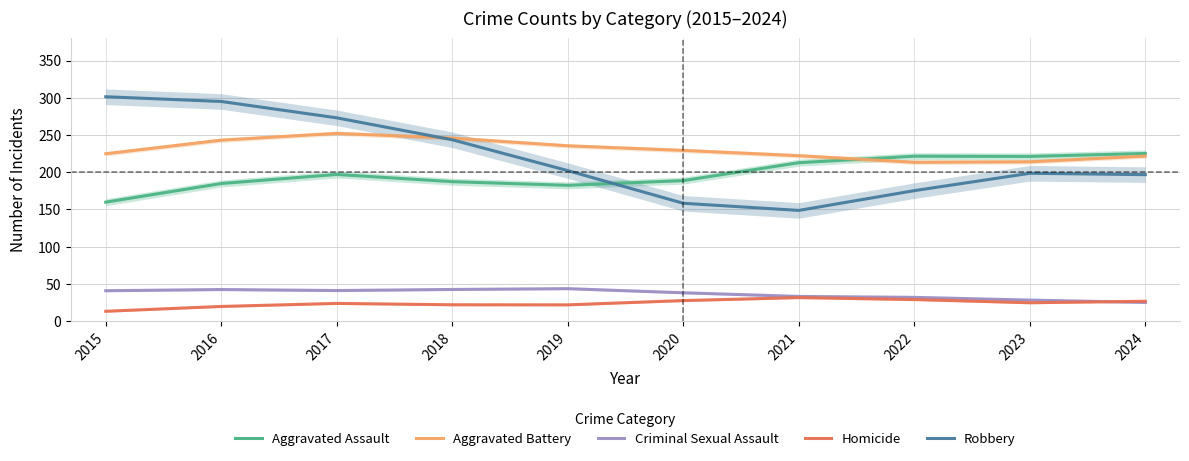

Does the chart have visible grid lines?

Yes